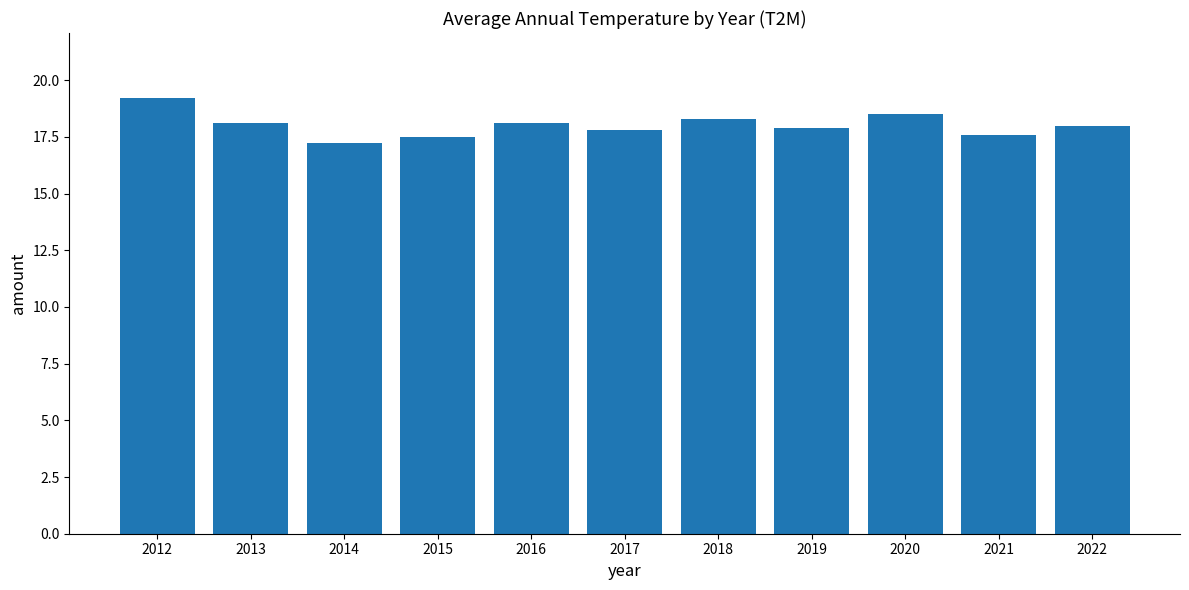

Reading left to right, list all the values displayed in this chart.

19.2	18.1	17.2	17.5	18.1	17.8	18.3	17.9	18.5	17.6	18.0